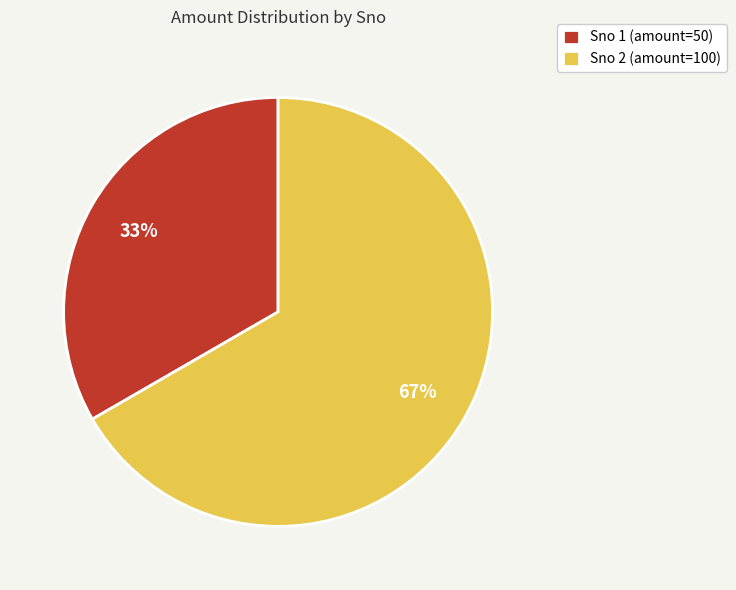

To the nearest percent, what percentage of the pie is Sno 2 (amount=100)?

67%